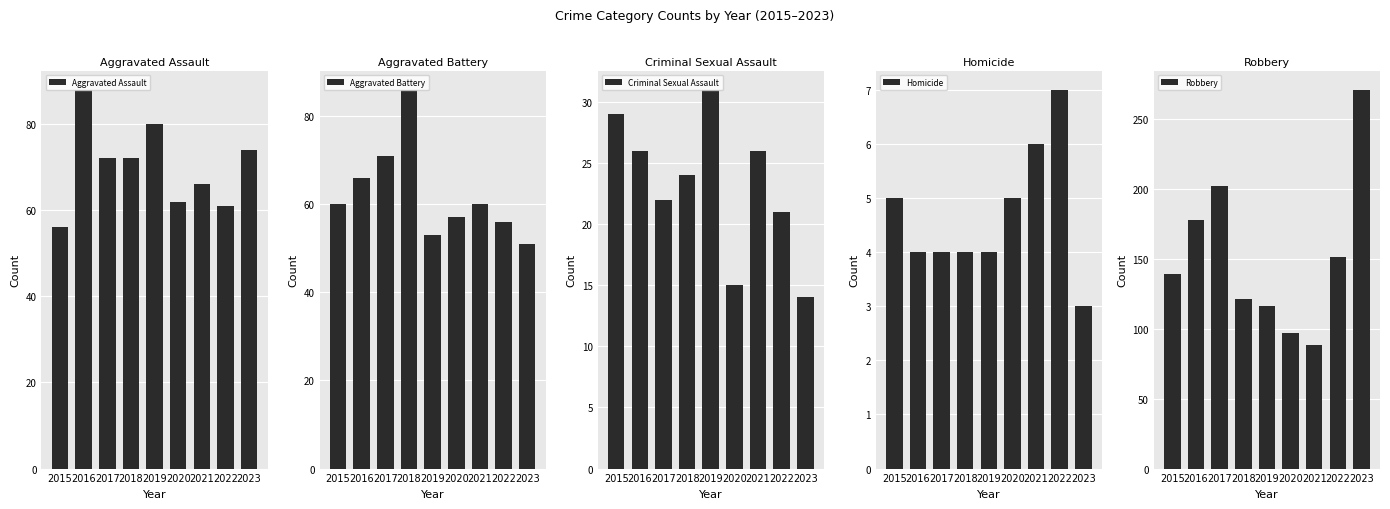

The Aggravated Assault series shows 88 at 2016. True or false?

True